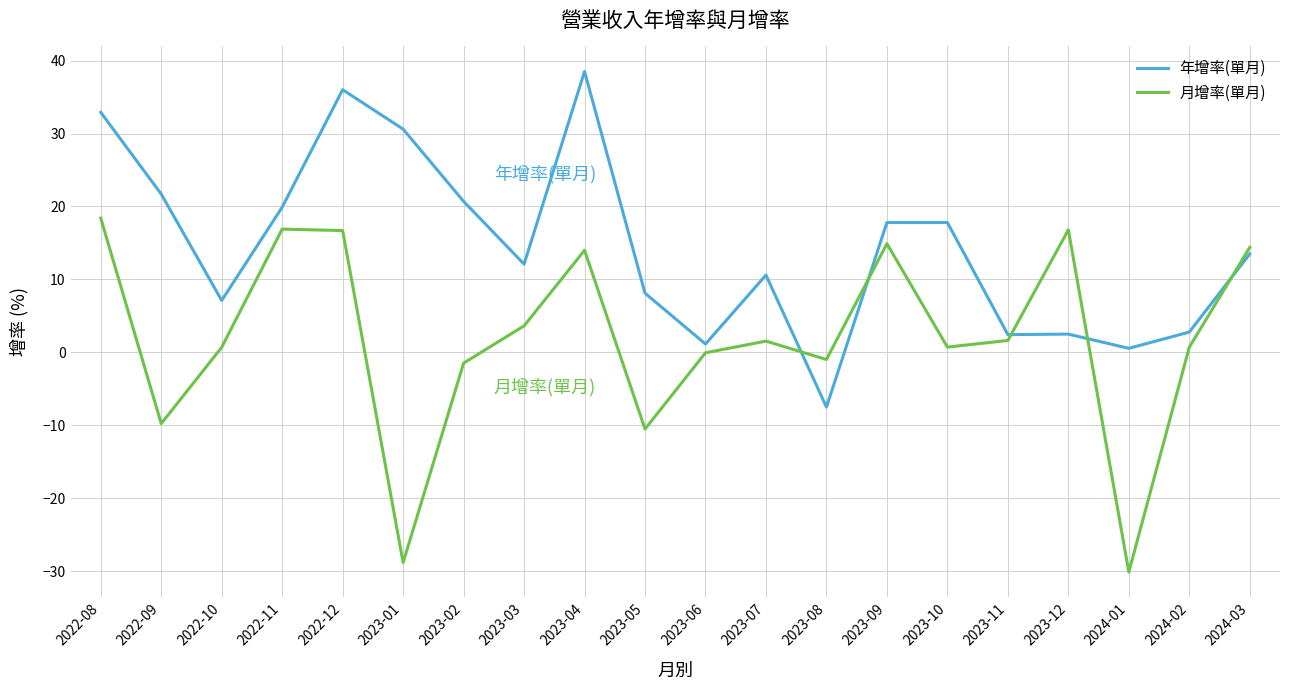

Which series changed the most between 2023-09 and 2023-11?

年增率(單月)